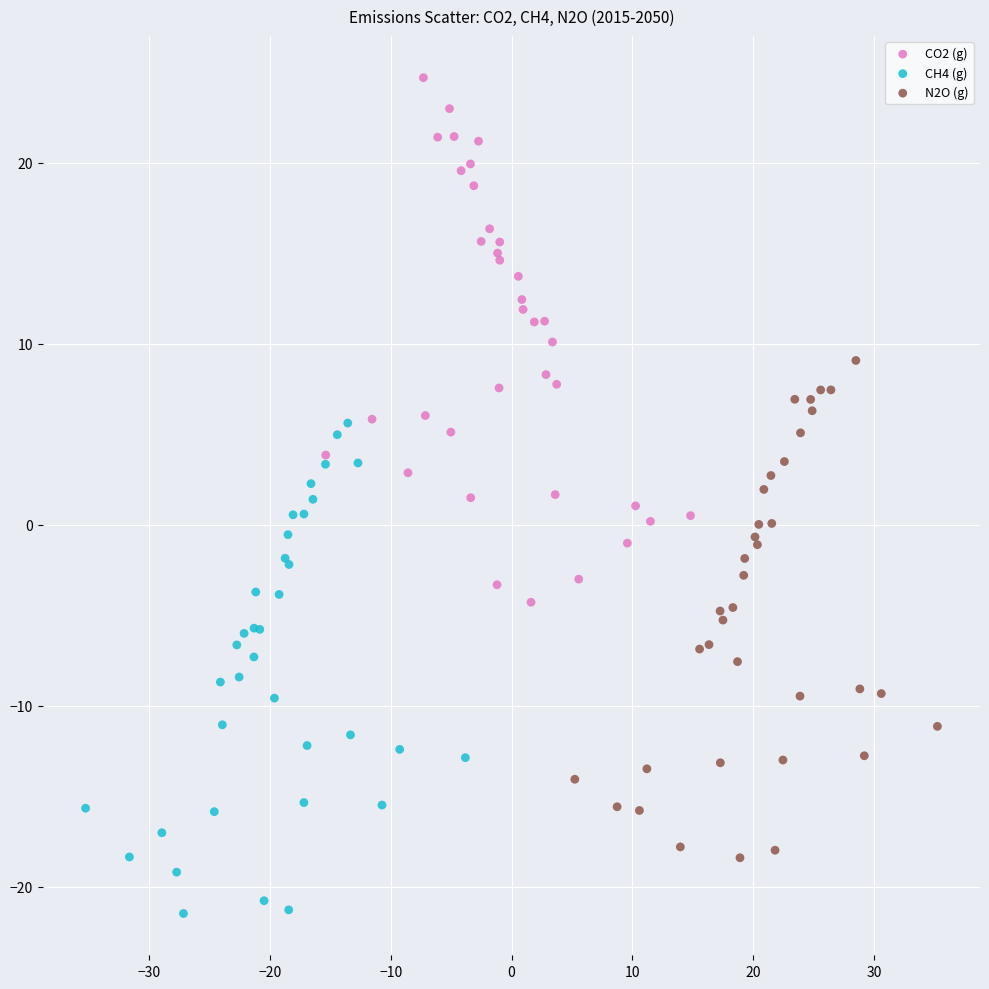

Which series contains the highest Y value?

CO2 (g)